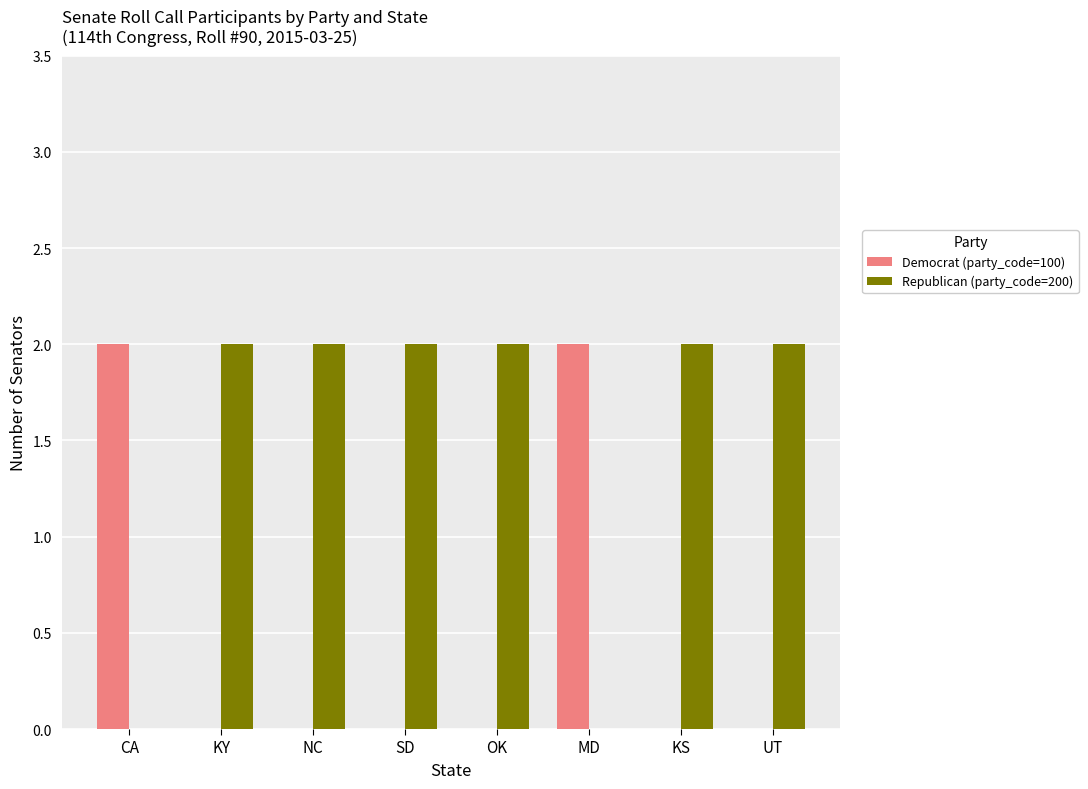

What is the sum of all Democrat (party_code=100) values?

4